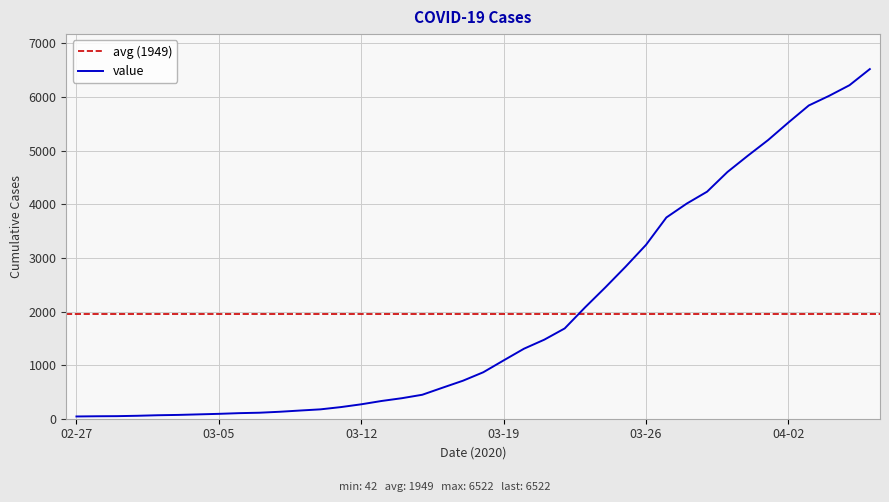

What is the maximum value for value?

6522